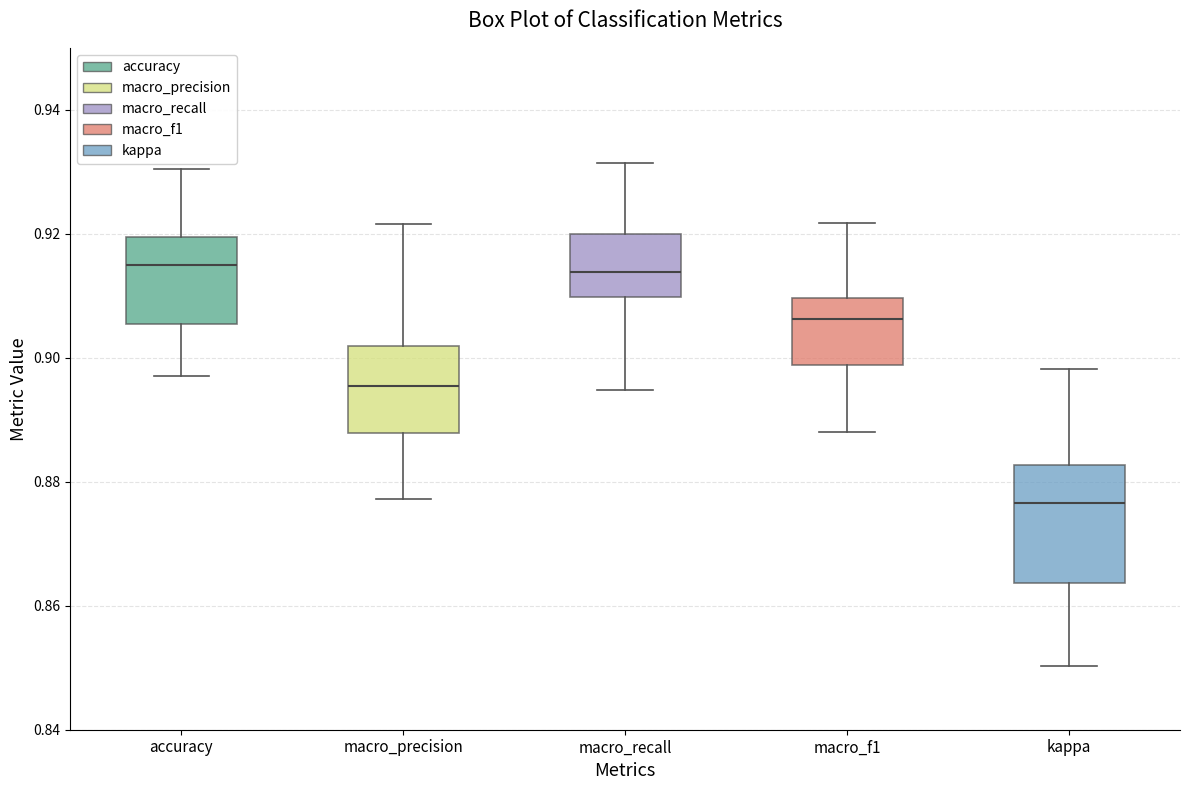

Reading left to right, read every box against the y-axis: the position of its median line, the range the box covers, and the ends of its whiskers. The values are not printed on the chart, so give them approximately, as read against the axis.

accuracy: median 0.916, box 0.906 to 0.920, whiskers 0.898 to 0.930
macro_precision: median 0.896, box 0.888 to 0.902, whiskers 0.878 to 0.922
macro_recall: median 0.914, box 0.910 to 0.920, whiskers 0.894 to 0.932
macro_f1: median 0.906, box 0.898 to 0.910, whiskers 0.888 to 0.922
kappa: median 0.876, box 0.864 to 0.882, whiskers 0.850 to 0.898